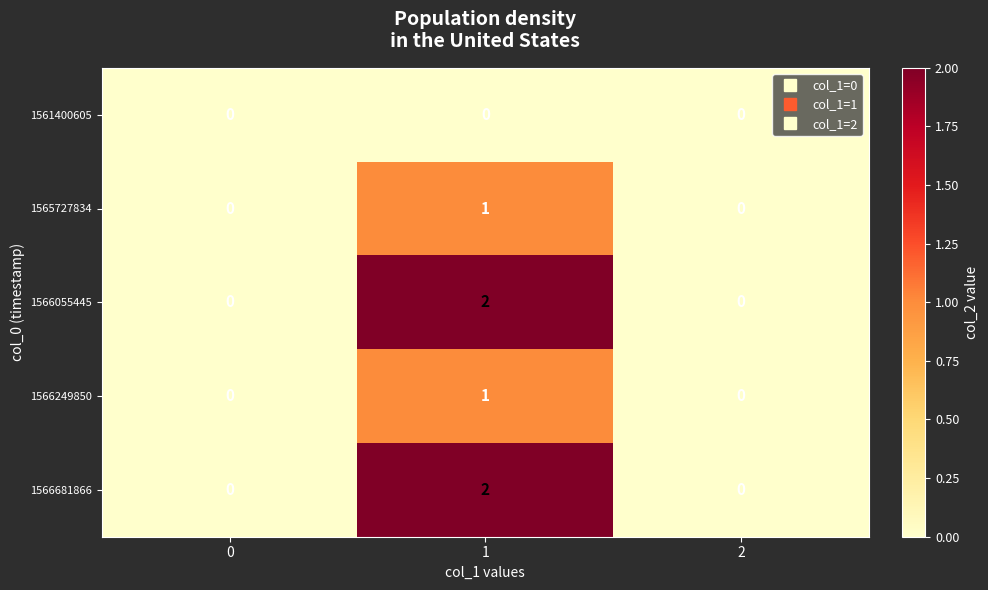

The 1566055445 series shows 2 at 1. True or false?

True